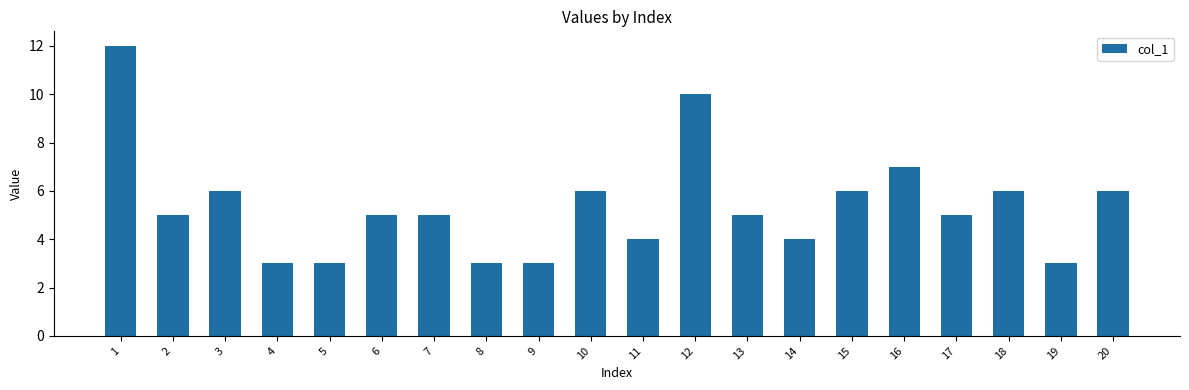

At which category does the chart reach its peak across all series?

1